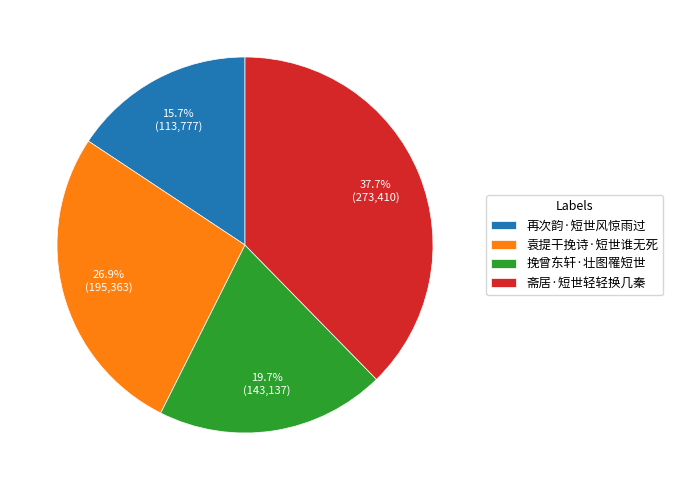

How many segments does this pie chart have?

4